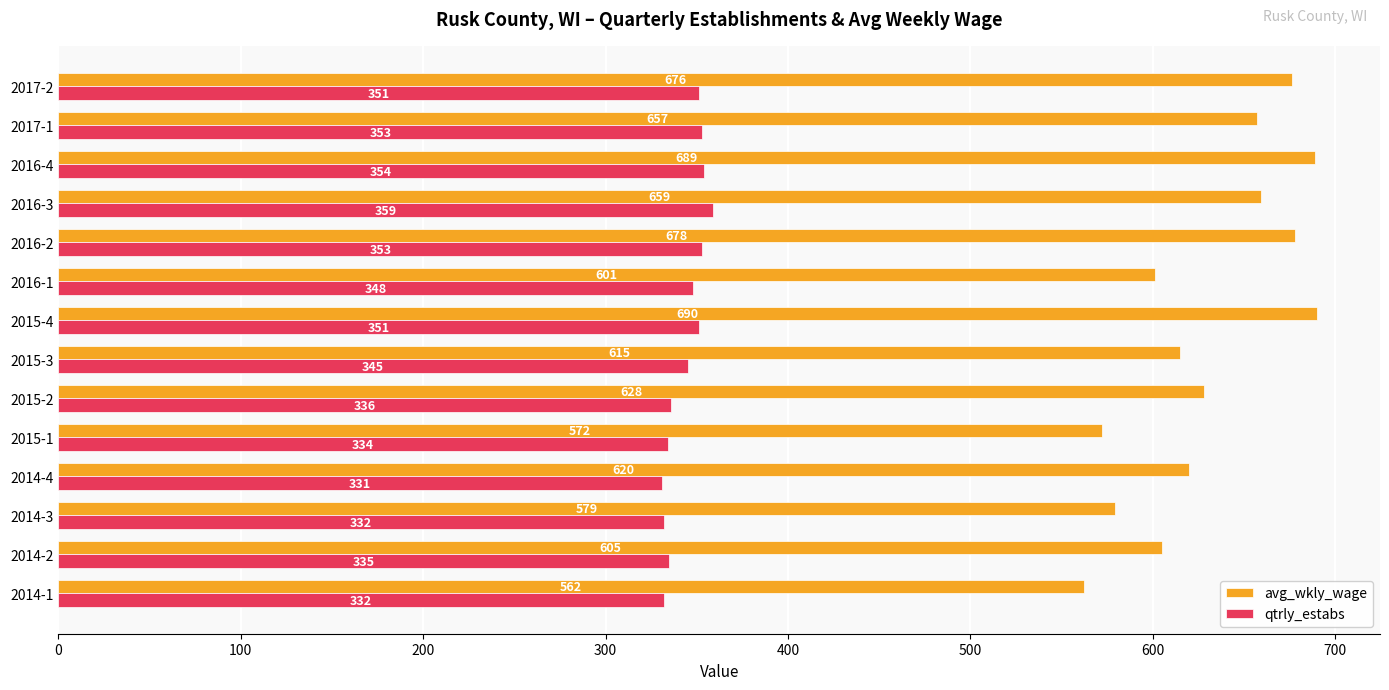

What is the sum of all avg_wkly_wage values?

8831